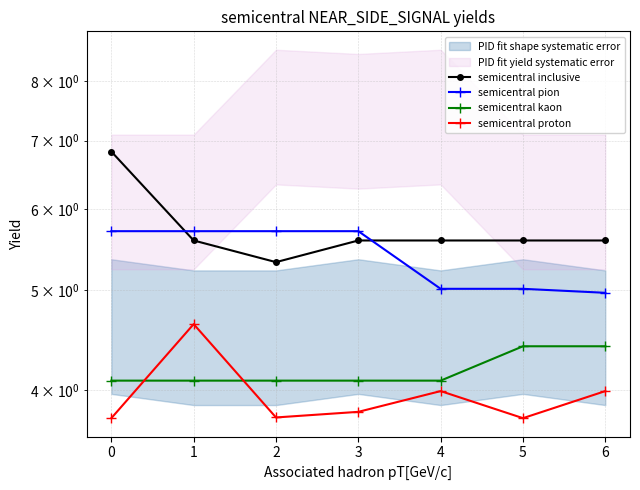

Is this an area chart (filled region under the line)?

No